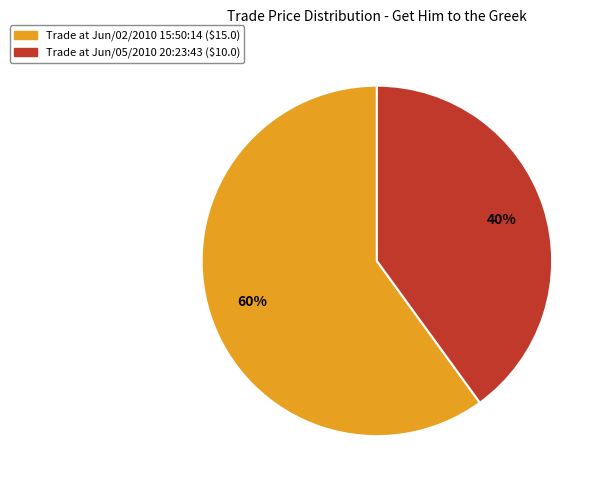

Which category accounts for the majority?

Trade at Jun/02/2010 15:50:14 ($15.0)